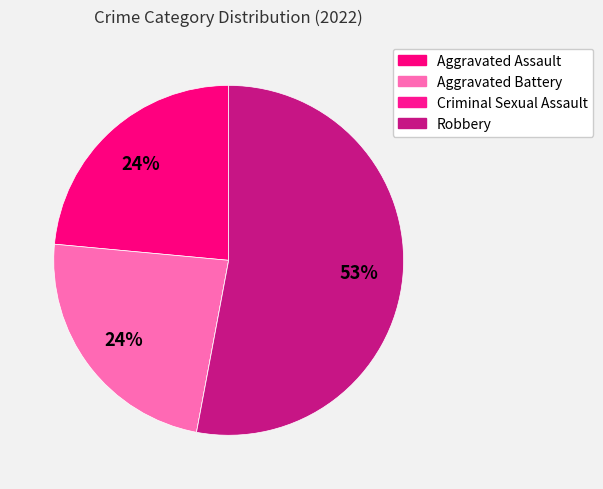

What is the largest slice in the pie chart?

Robbery